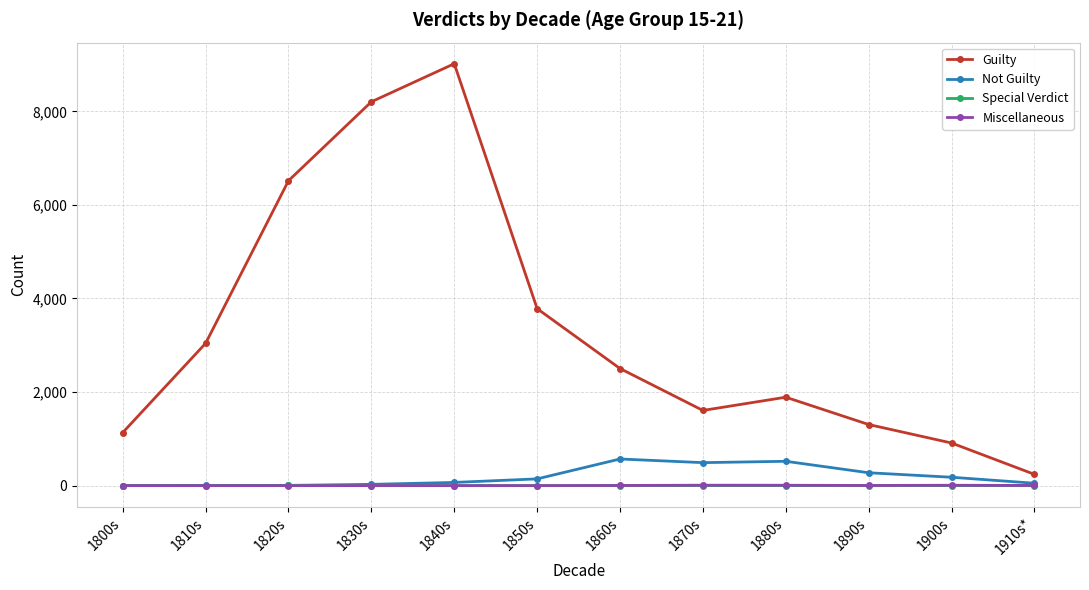

True or false: Guilty has a value of 4177 at 1860s.

False